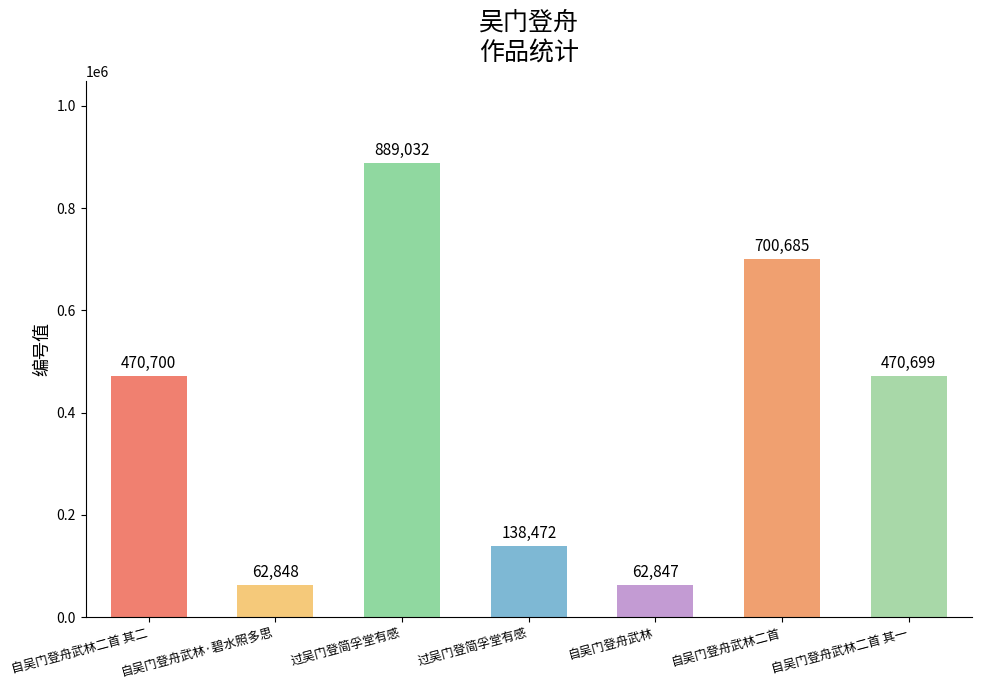

How many categories are shown in the chart?

7